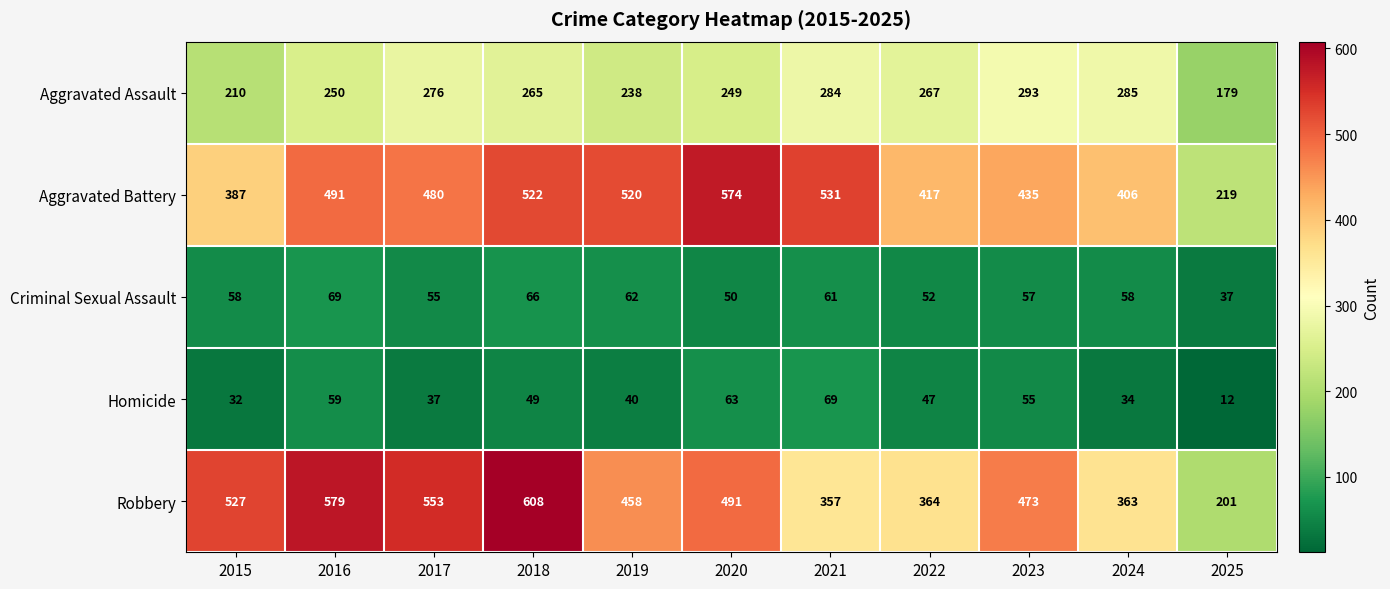

Where does the Homicide series first go above 47?

2016